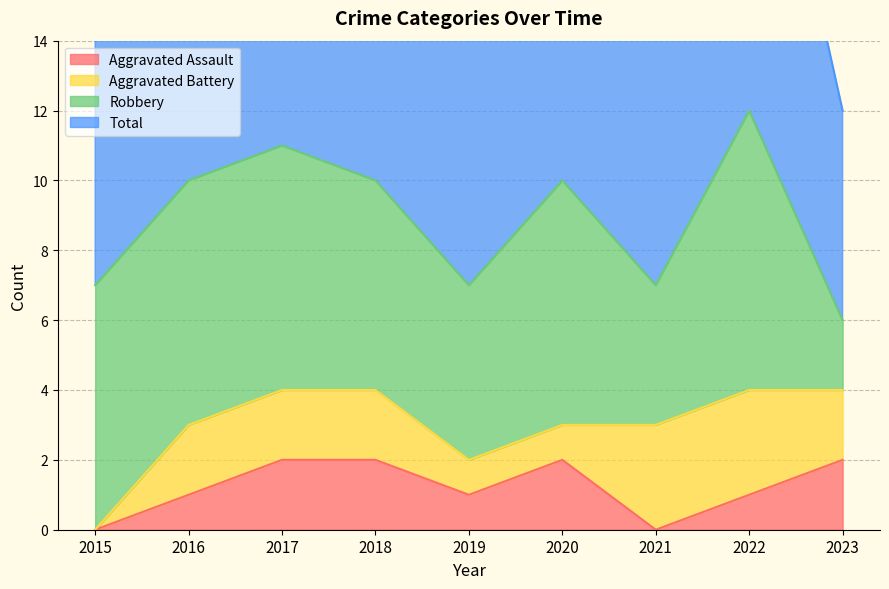

The Aggravated Assault series shows 2 at 2018. True or false?

True